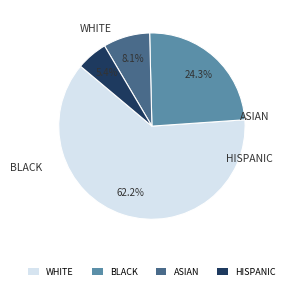

Which slice represents more than half of the pie?

WHITE